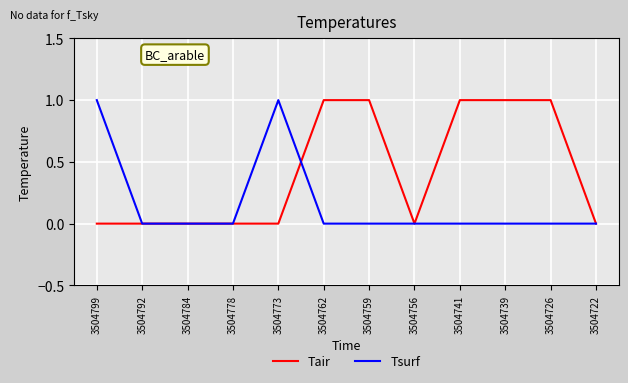

The Tsurf series shows 0 at 3504784. True or false?

True